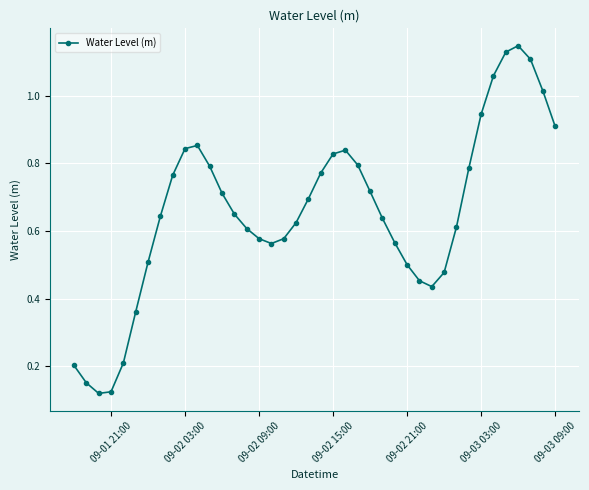

True or false: the data has more than 1 interior local peaks.

True